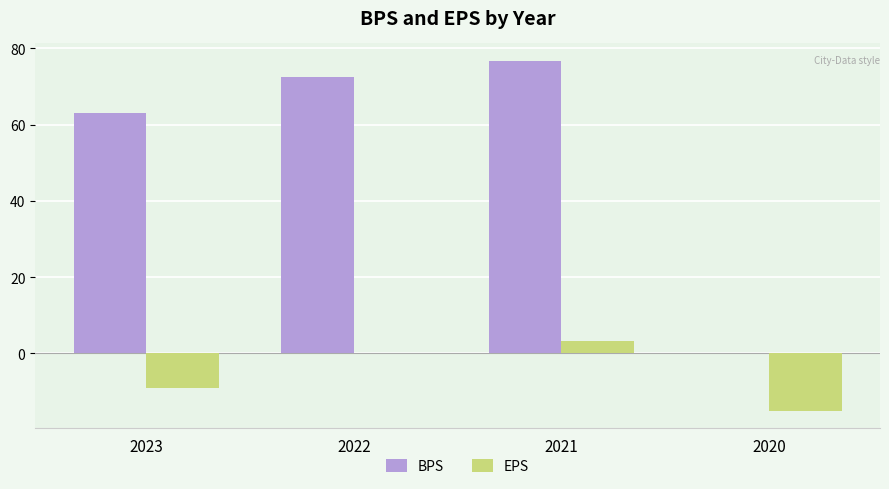

Which series changed the most between 2023 and 2021?

BPS